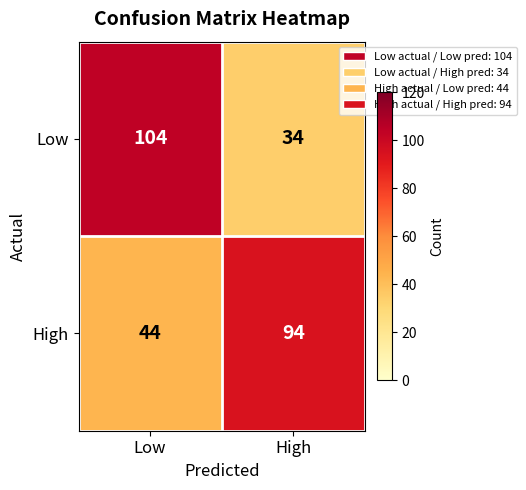

What is the sum of all Low values?

138